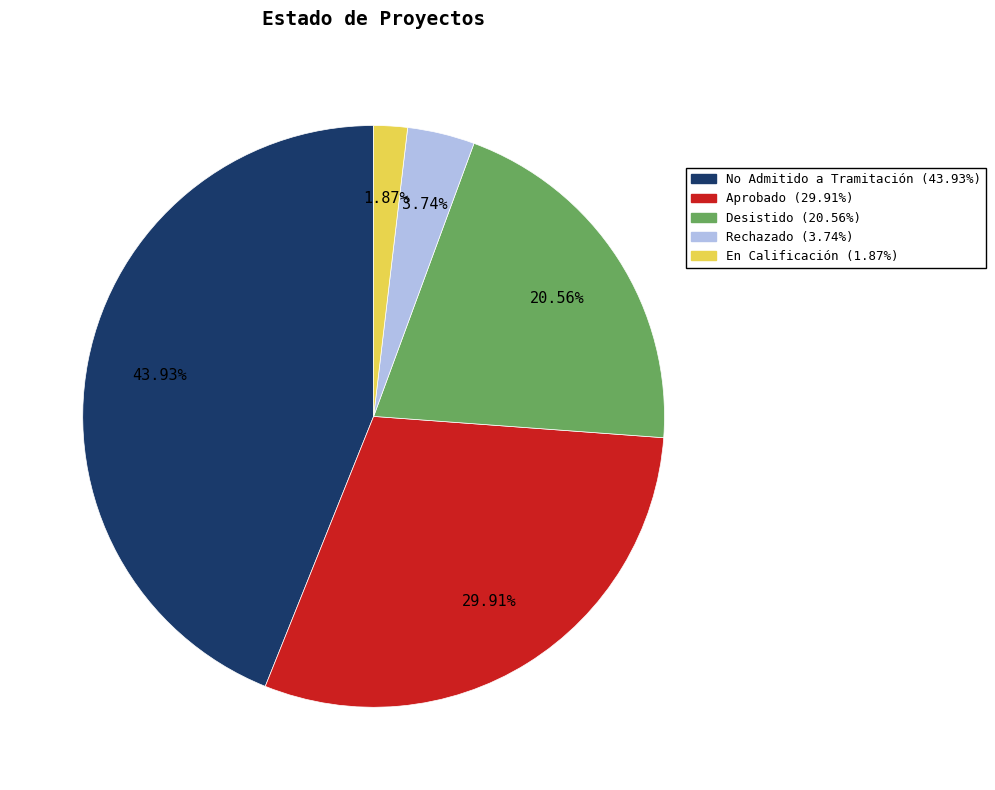

Count the number of slices in the pie.

5